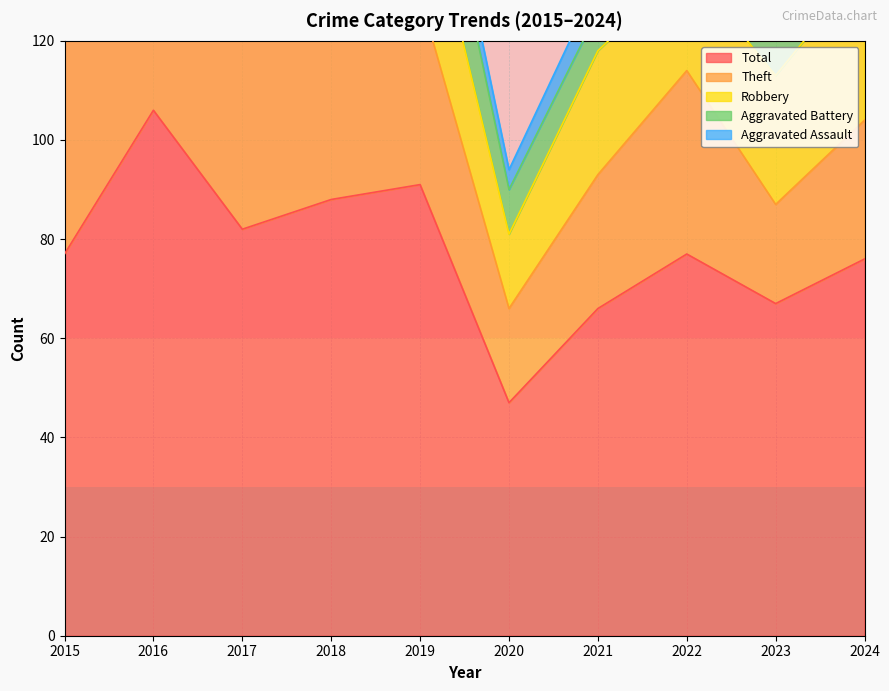

How many interior local valleys does the Theft series have?

3